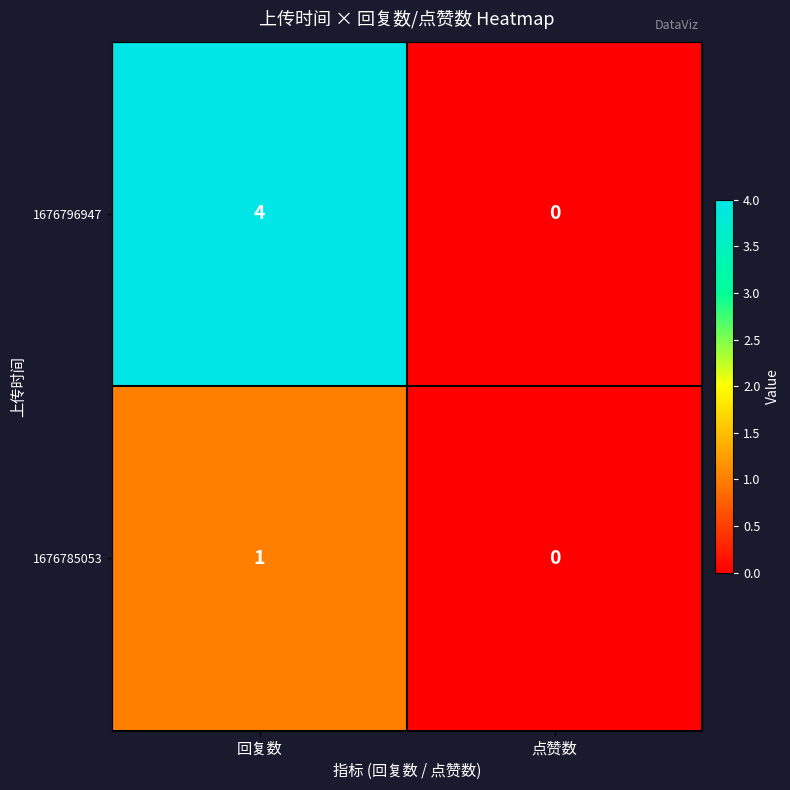

At which label does 1676785053 reach its peak?

回复数